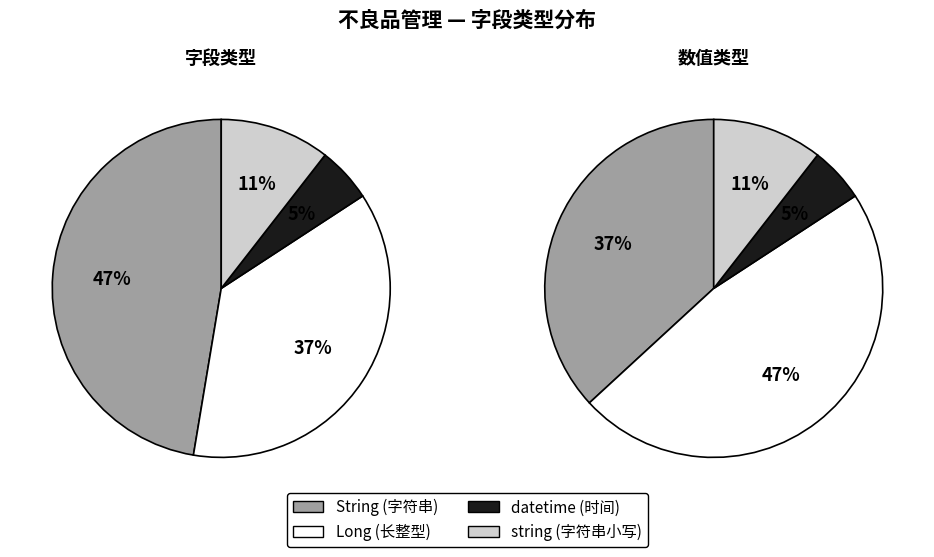

What is the largest slice in the pie chart?

String